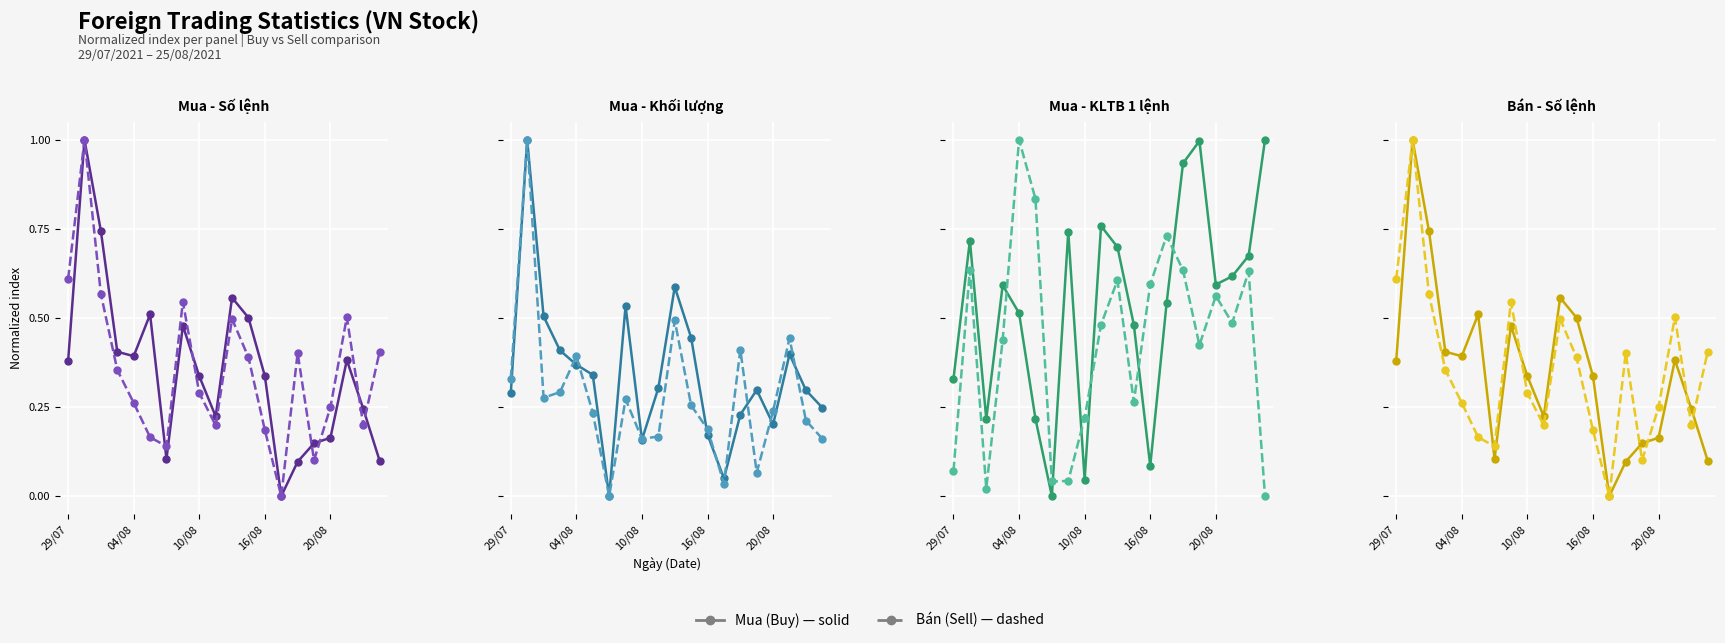

List the series in order of their overall mean, lowest first.

Bán (Sell), Mua (Buy)